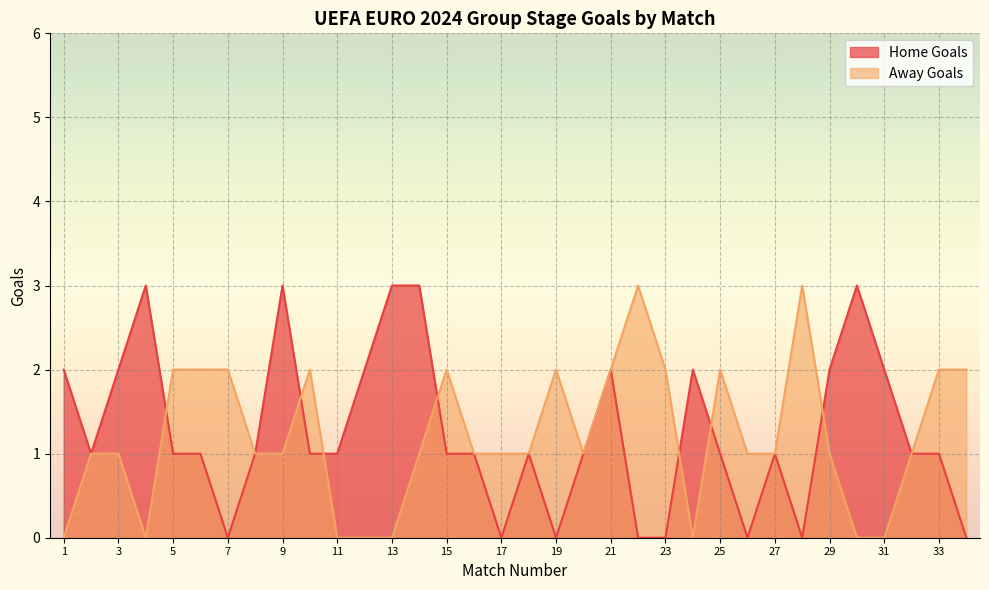

Reading left to right, transcribe all the data shown in this chart.

Home Goals: 2	1	2	3	1	1	0	1	3	1	1	2	3	3	1	1	0	1	0	1	2	0	0	2	1	0	1	0	2	3	2	1	1	0
Away Goals: 0	1	1	0	2	2	2	1	1	2	0	0	0	1	2	1	1	1	2	1	2	3	2	0	2	1	1	3	1	0	0	1	2	2